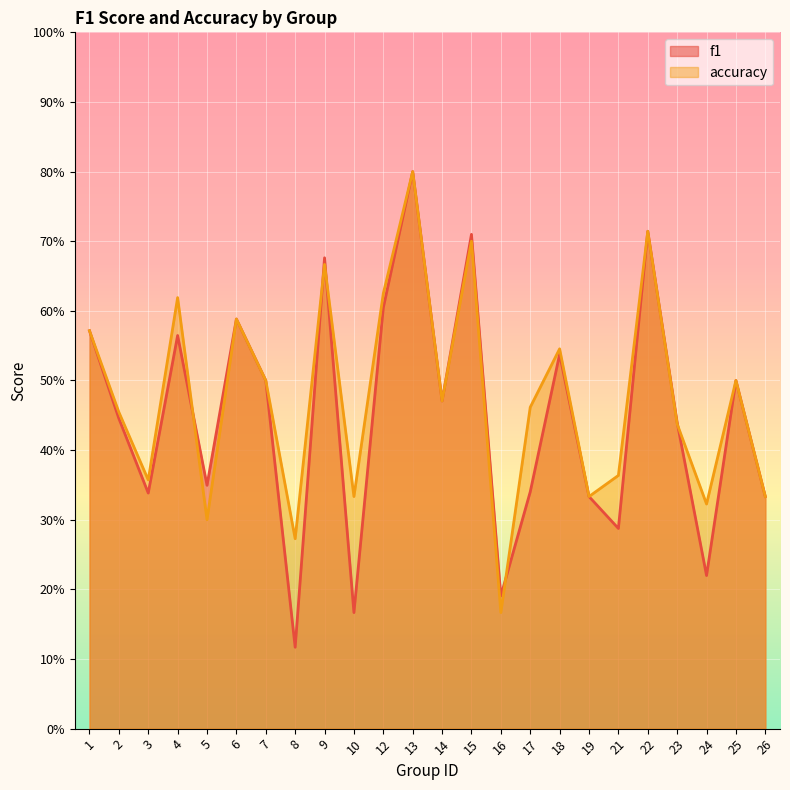

Rank the series by their average value, from lowest to highest.

f1, accuracy